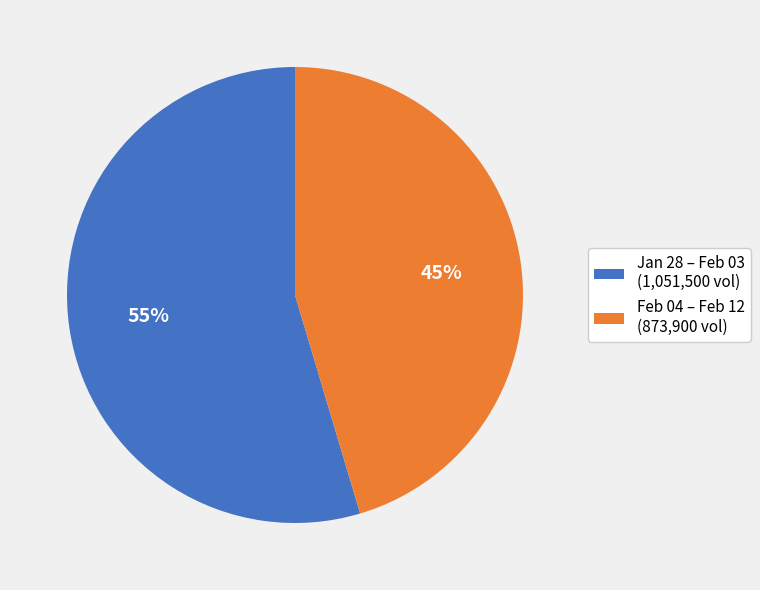

Approximately how many times larger is the value at Jan 28 – Feb 03 (1,051,500 vol) compared to Feb 04 – Feb 12 (873,900 vol)?

1.2